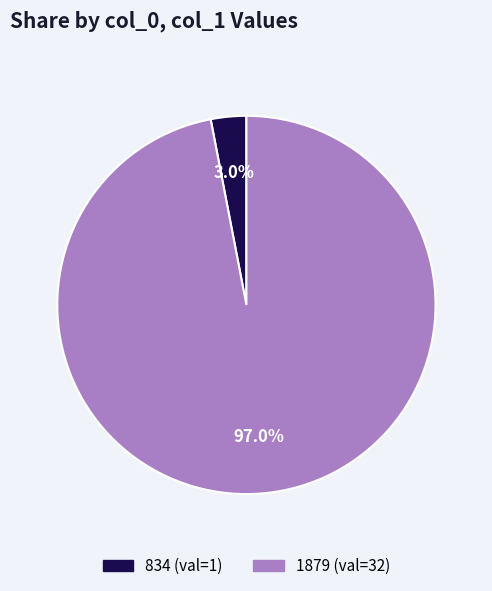

To the nearest percent, what is the combined percentage of 834 and 1879?

100%